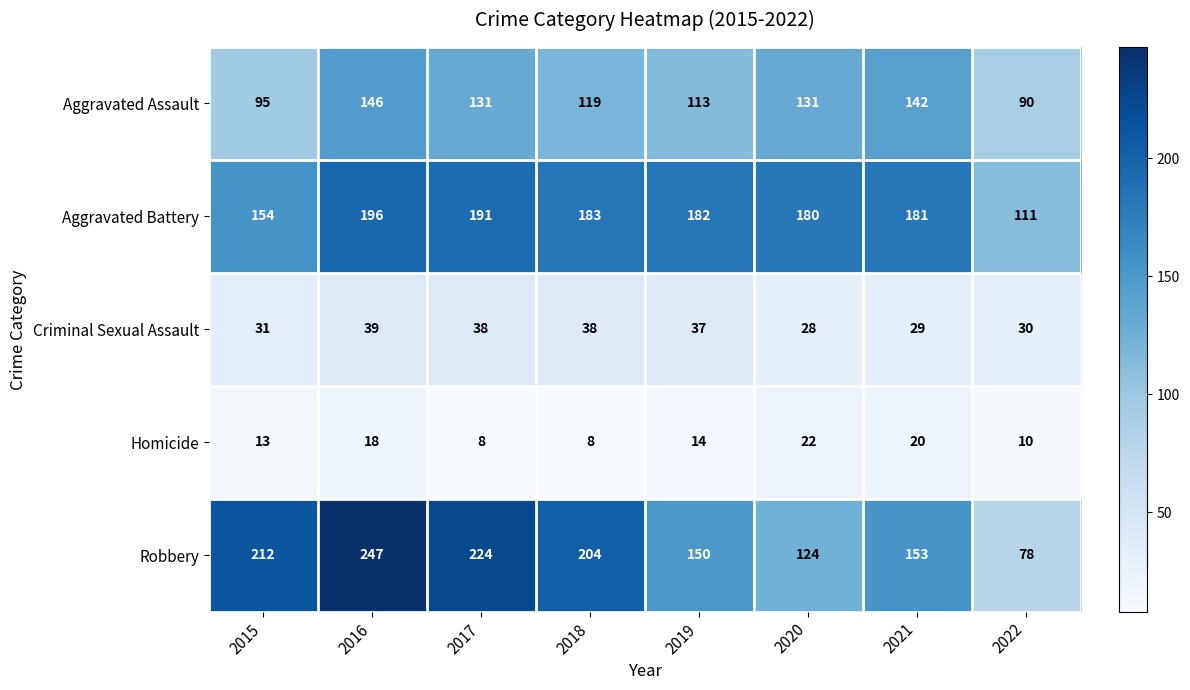

At which category is the sum across all series the highest?

2016